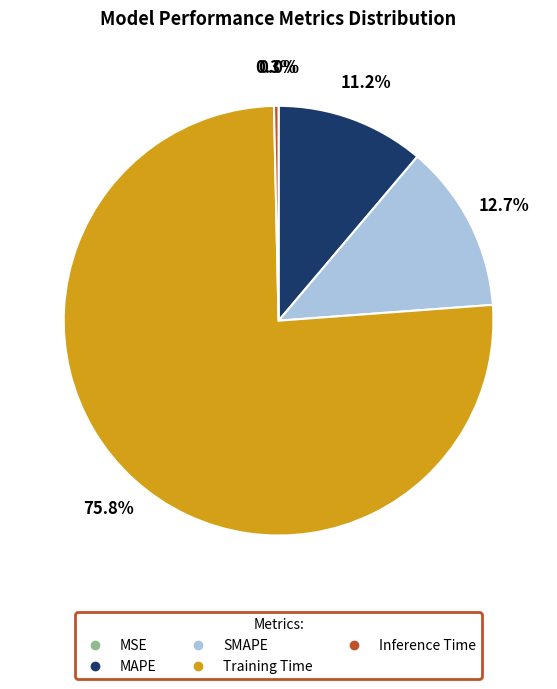

Between Inference Time and Training Time, which is larger?

Training Time